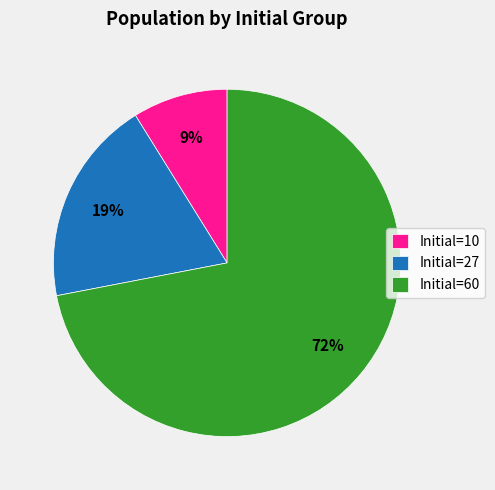

Is there a majority slice in this chart?

Yes